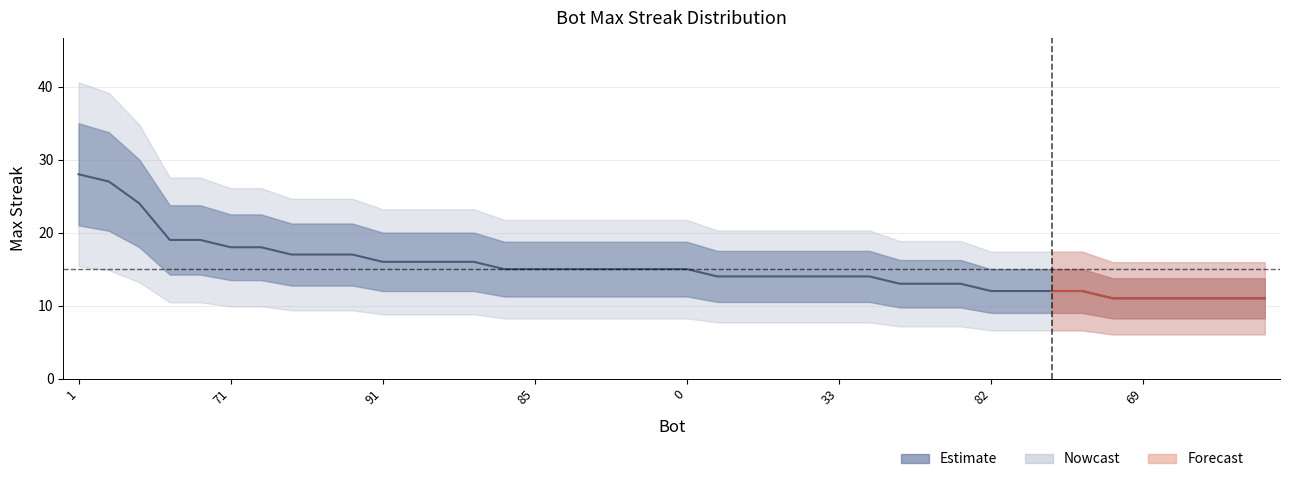

Reading left to right, what are all the values shown in this chart?

1=28	24=27	27=24	43=19	37=19	71=18	44=18	107=17	75=17	12=17	91=16	78=16	48=16	9=16	105=15	85=15	26=15	14=15	11=15	2=15	0=15	103=14	100=14	68=14	38=14	33=14	13=14	89=13	86=13	7=13	82=12	73=12	64=12	39=12	95=11	69=11	61=11	53=11	32=11	23=11